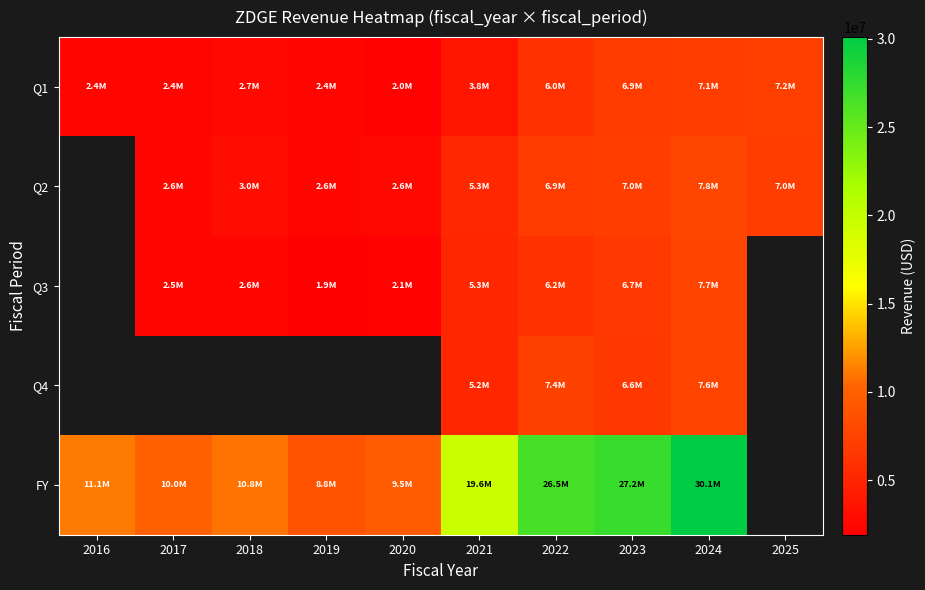

Count the number of categories in the chart.

10